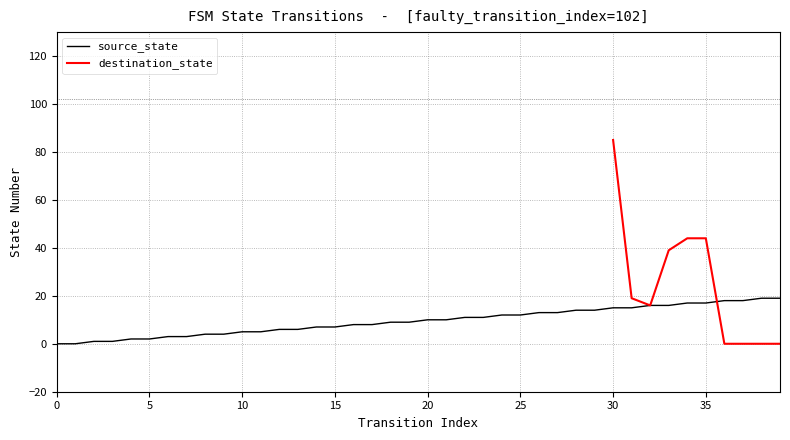

What is the value of the 25th point from the left?

12